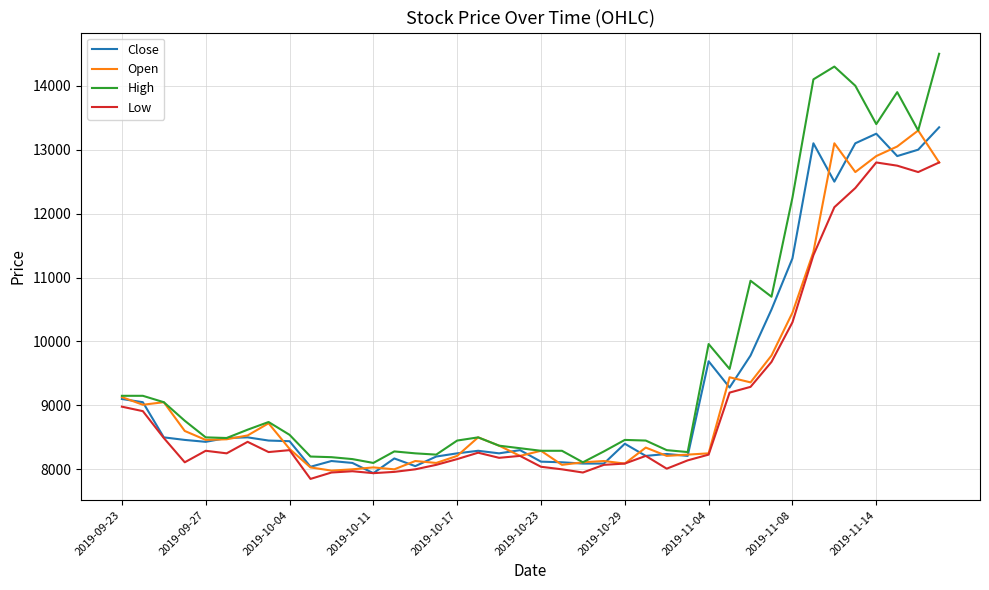

List the series in order of their overall mean, highest first.

High, Close, Open, Low